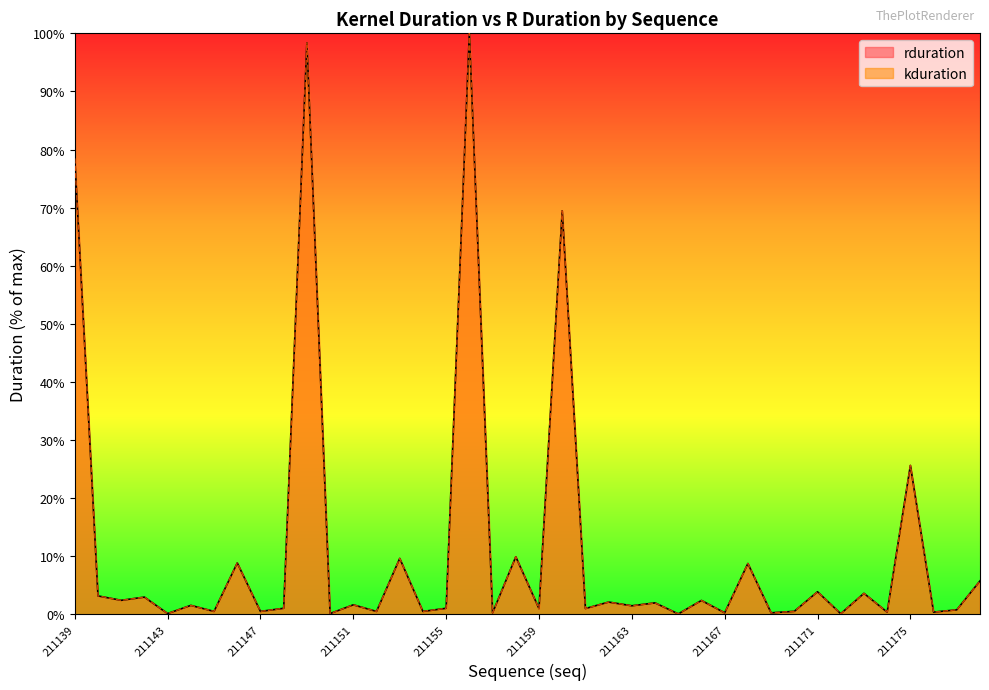

What is the smallest value displayed?

0.1